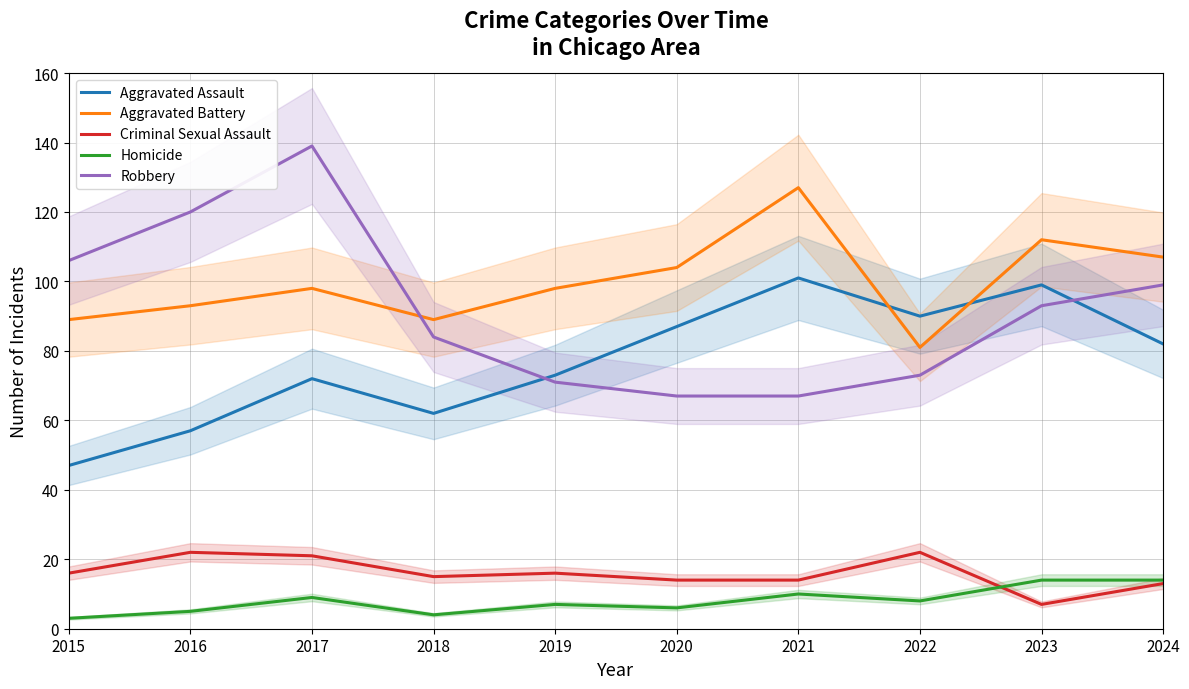

Which has a higher value, 2022 or 2023?

2023